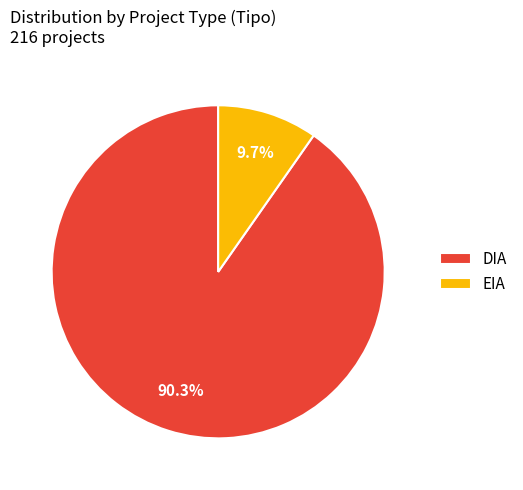

Combined, do DIA and EIA account for over 50%?

Yes